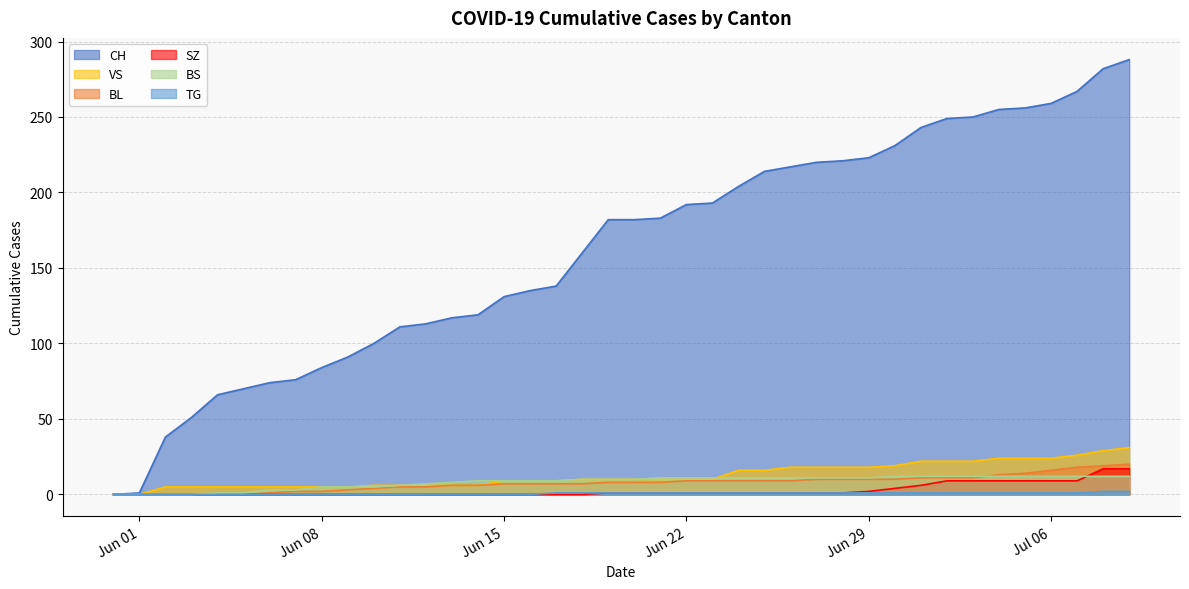

What is the approximate value of VS at 2020-06-03?

5